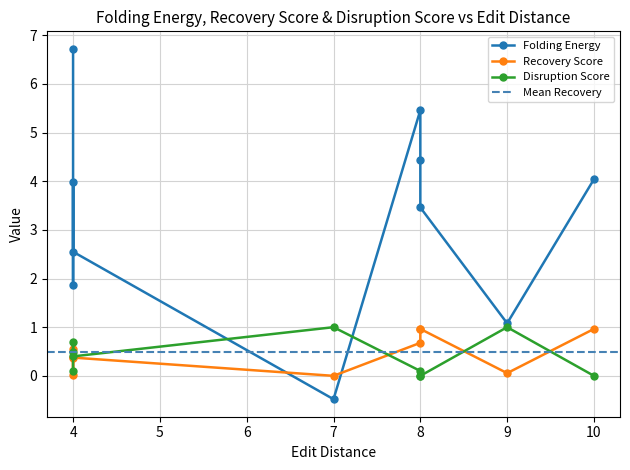

What is the value of the Recovery Score point at the 10th from the left?

1.0